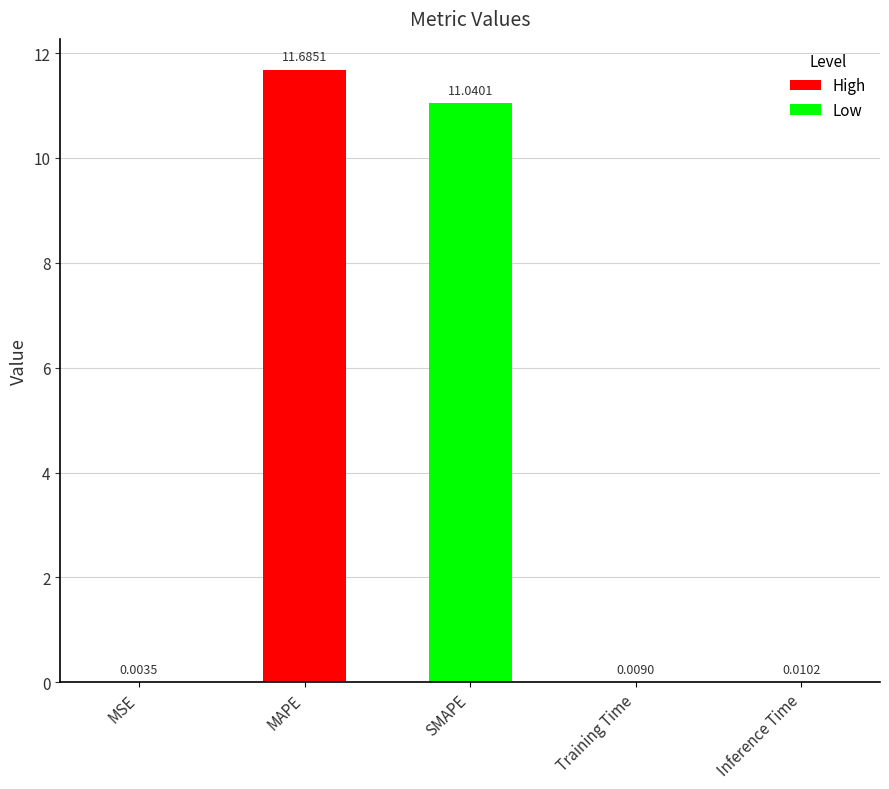

What is the sum of the values at MAPE and MSE?

11.7